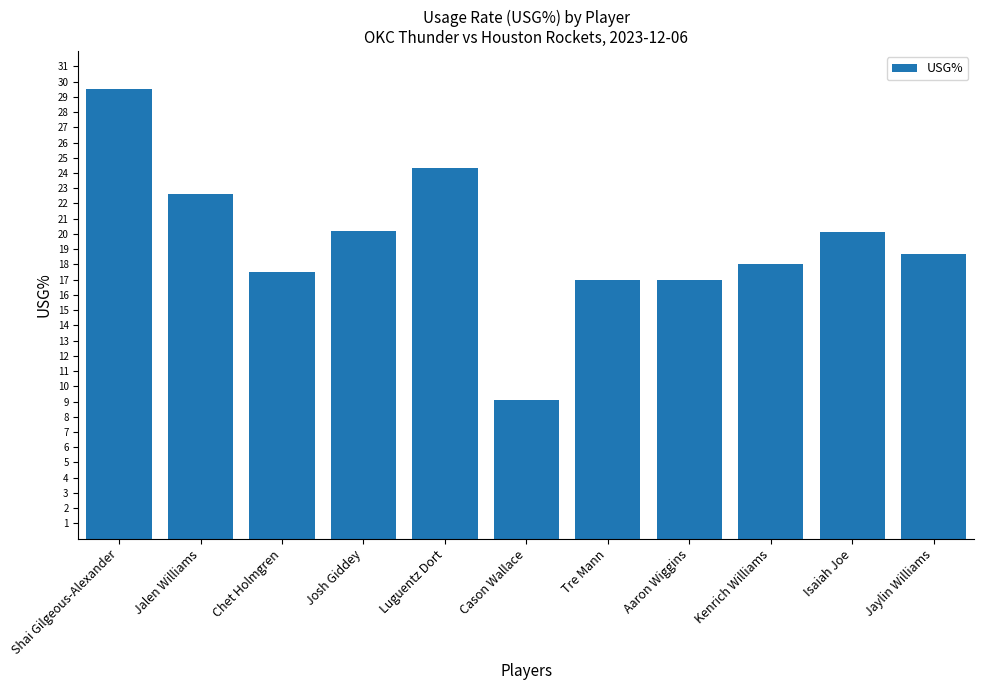

Is it true that the value at Jalen Williams is 9.6?

False